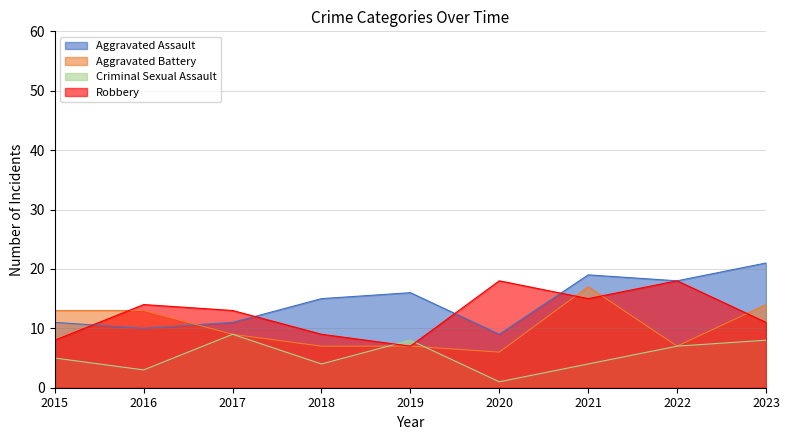

What is the approximate value of Robbery at 2022?

18